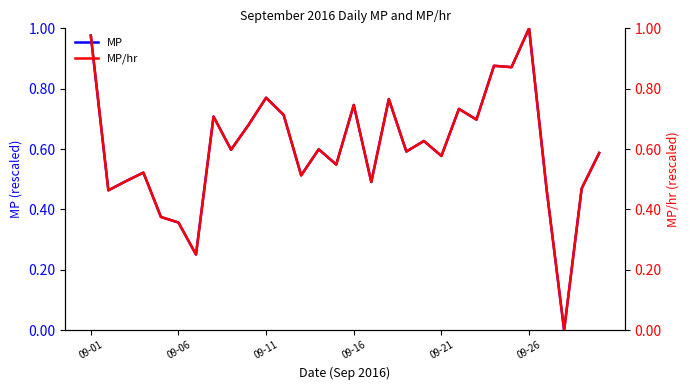

Rank the series at 18 from lowest to highest value.

MP, MP/hr